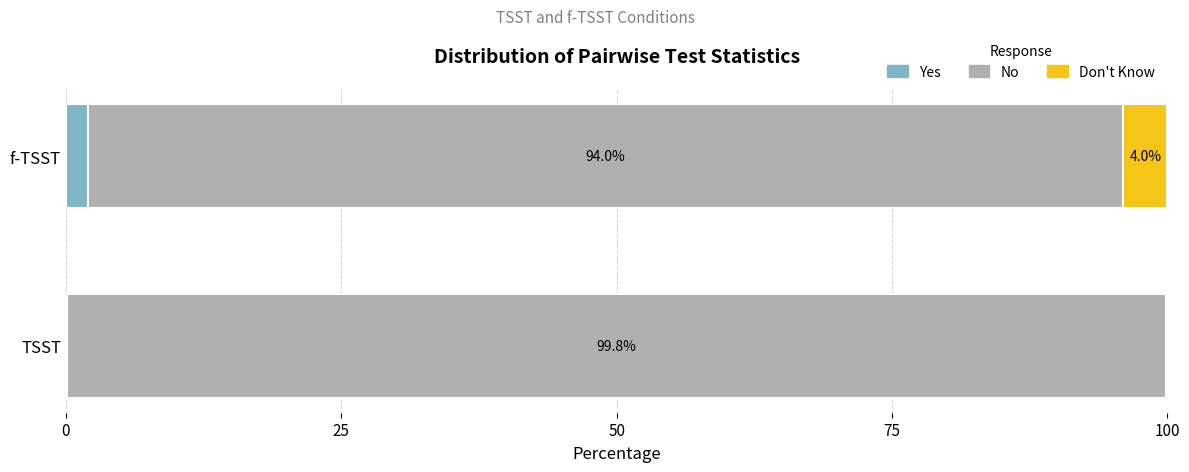

At which label does Yes reach its peak?

f-TSST